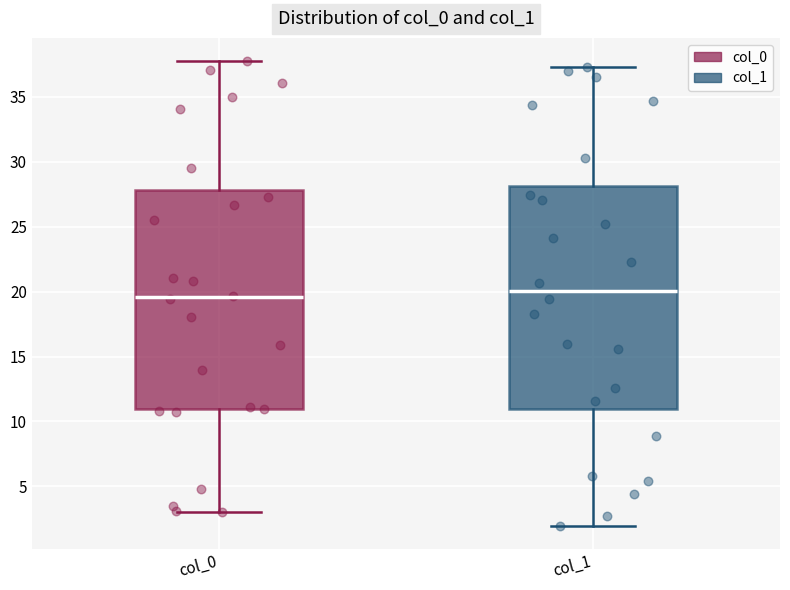

Where is the lower edge of the box for col_1 on the y-axis? The values are not printed on the chart, so give them approximately, as read against the axis.

11.0